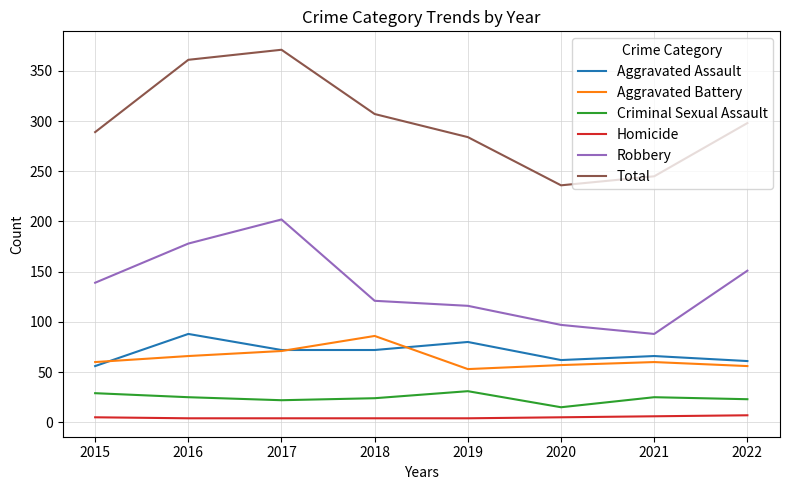

At which label does Total first exceed 298?

2016